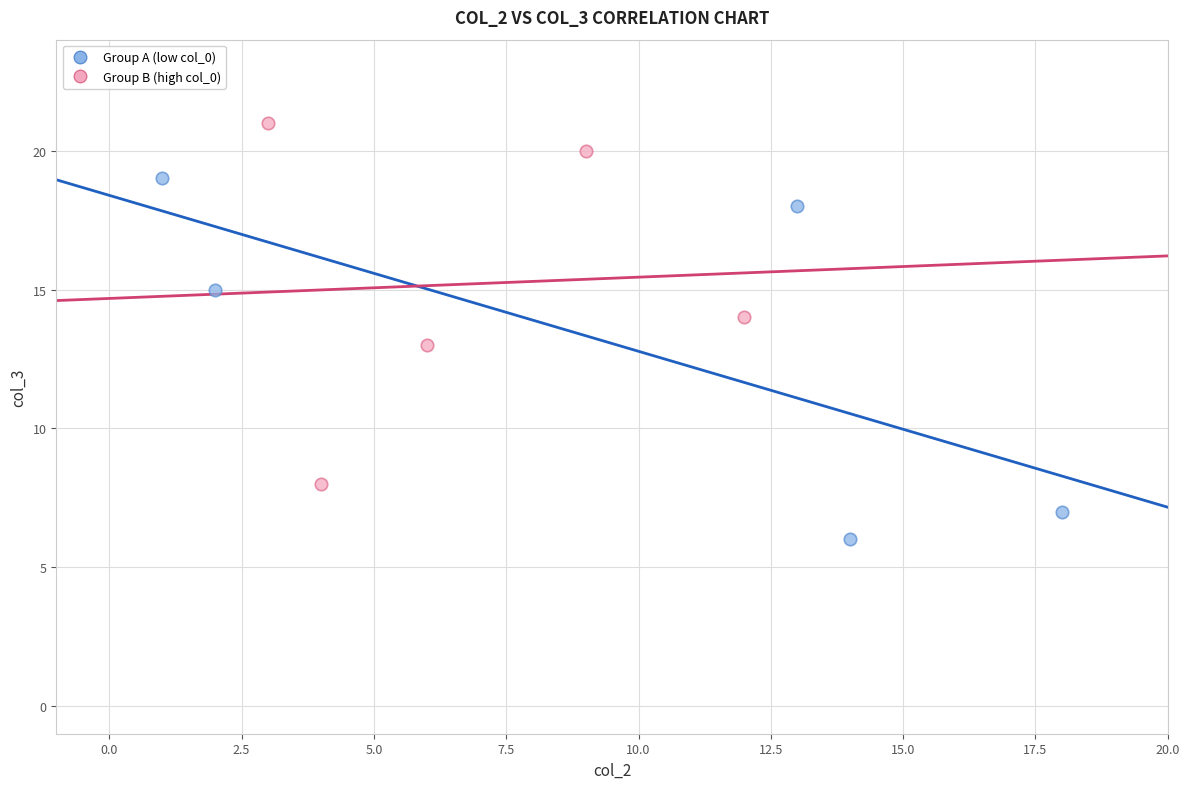

Which series contains the highest Y value?

Group B (high col_0)